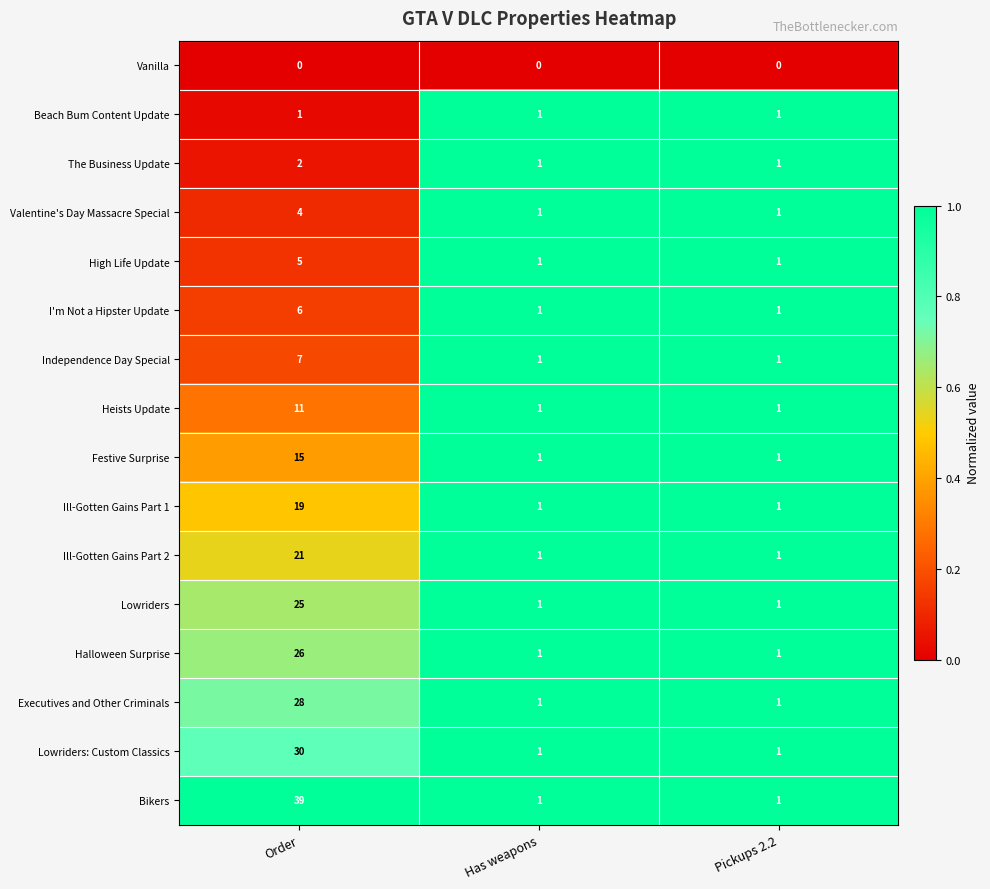

What is the difference between the maximum and second lowest values in the Ill-Gotten Gains Part 2 series?

20